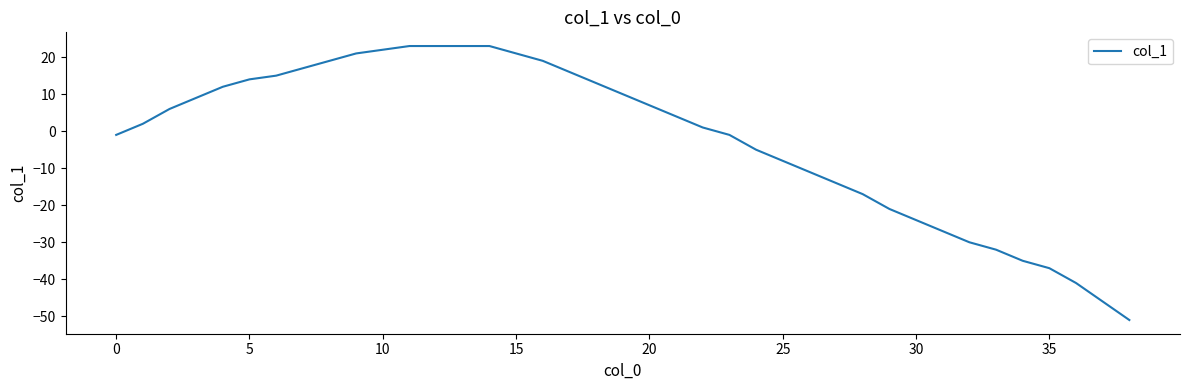

Reading right to left, what are all the values shown in this chart?

-51	-46	-41	-37	-35	-32	-30	-27	-24	-21	-17	-14	-11	-8	-5	-1	1	4	7	10	13	16	19	21	23	23	23	23	22	21	19	17	15	14	12	9	6	2	-1